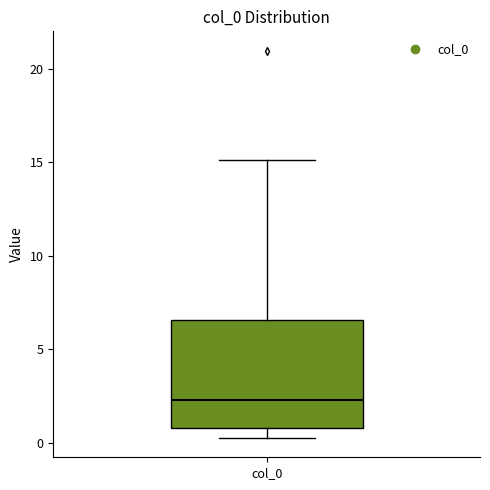

Transcribe this box plot: give where the median line is, the range the box spans, and where the two whiskers end, as read against the y-axis. The values are not printed on the chart, so give them approximately, as read against the axis.

median 2.5, box 1.0 to 6.5, whiskers 0.5 to 15.0